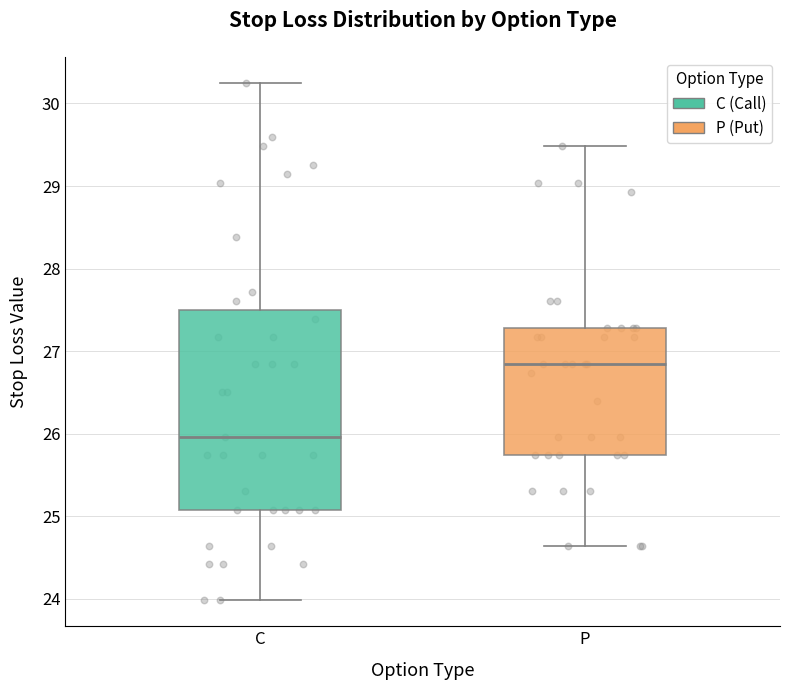

Comparing the boxes themselves (not the whiskers), which one is the tallest?

C